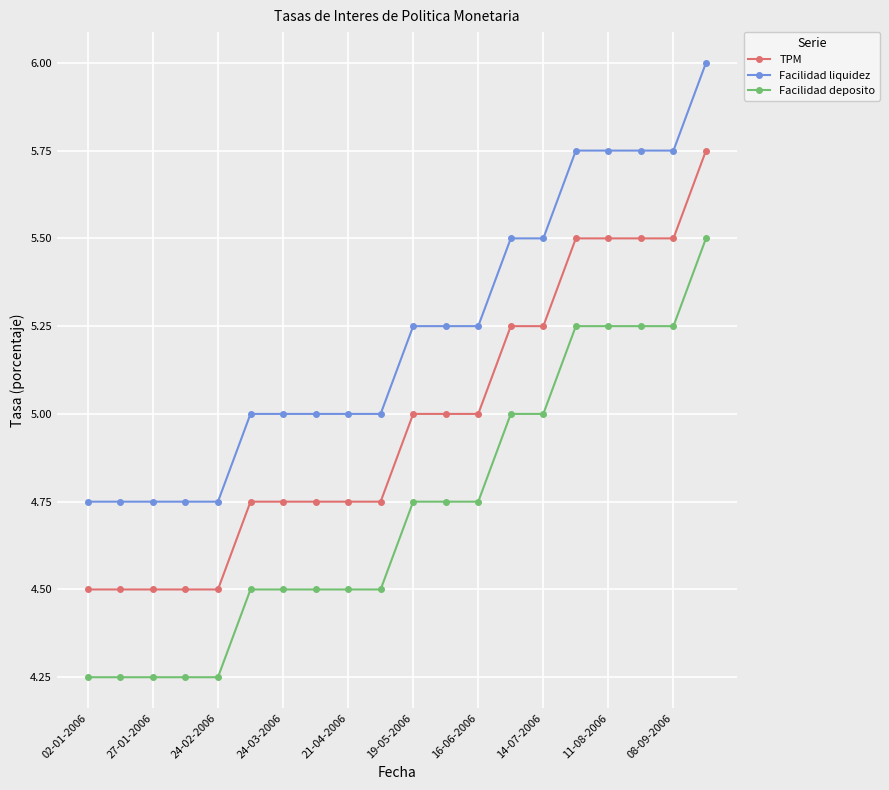

True or false: TPM and Facilidad deposito cross at least once.

False